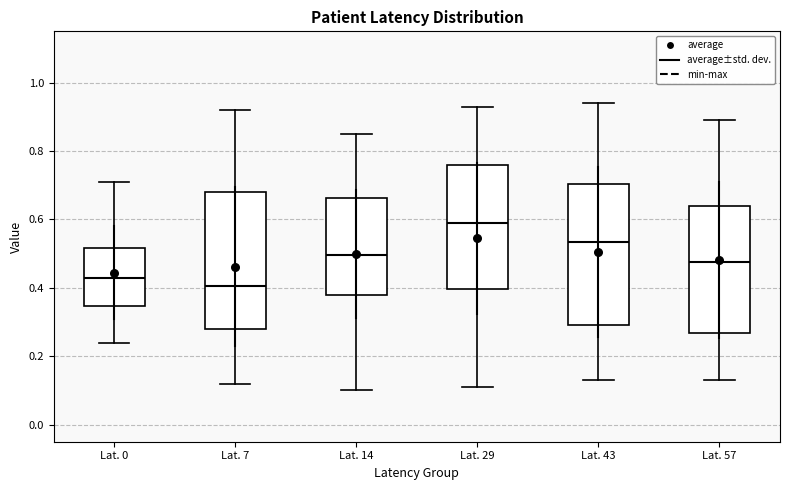

Where is the upper edge of the box for Lat. 14 on the y-axis? The values are not printed on the chart, so give them approximately, as read against the axis.

0.66